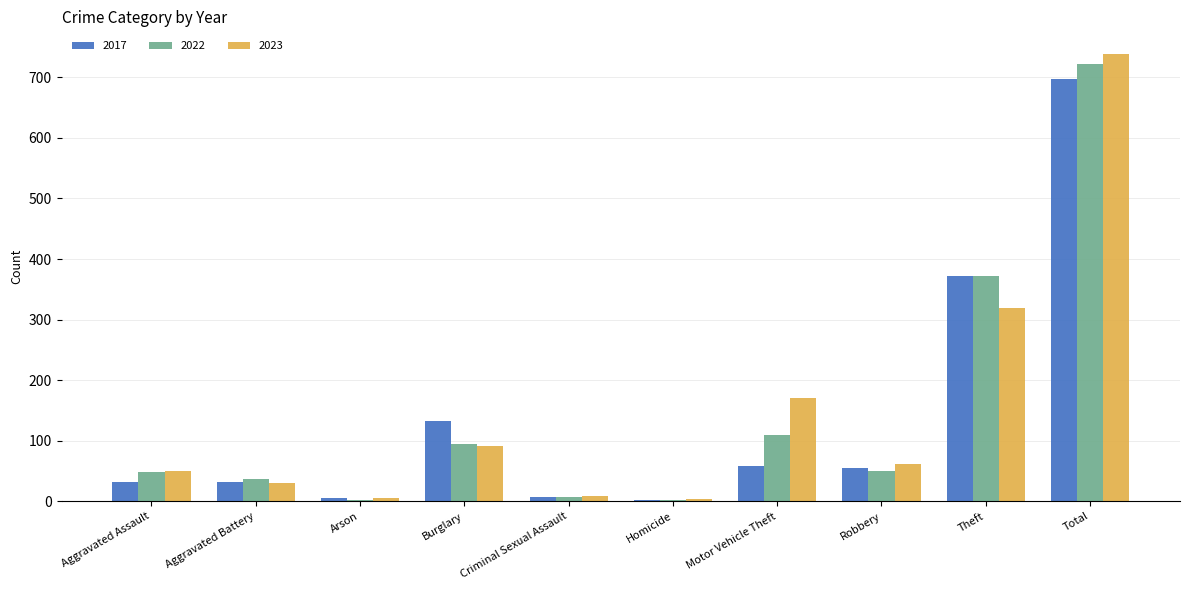

What is the sum of all 2022 values?

1444